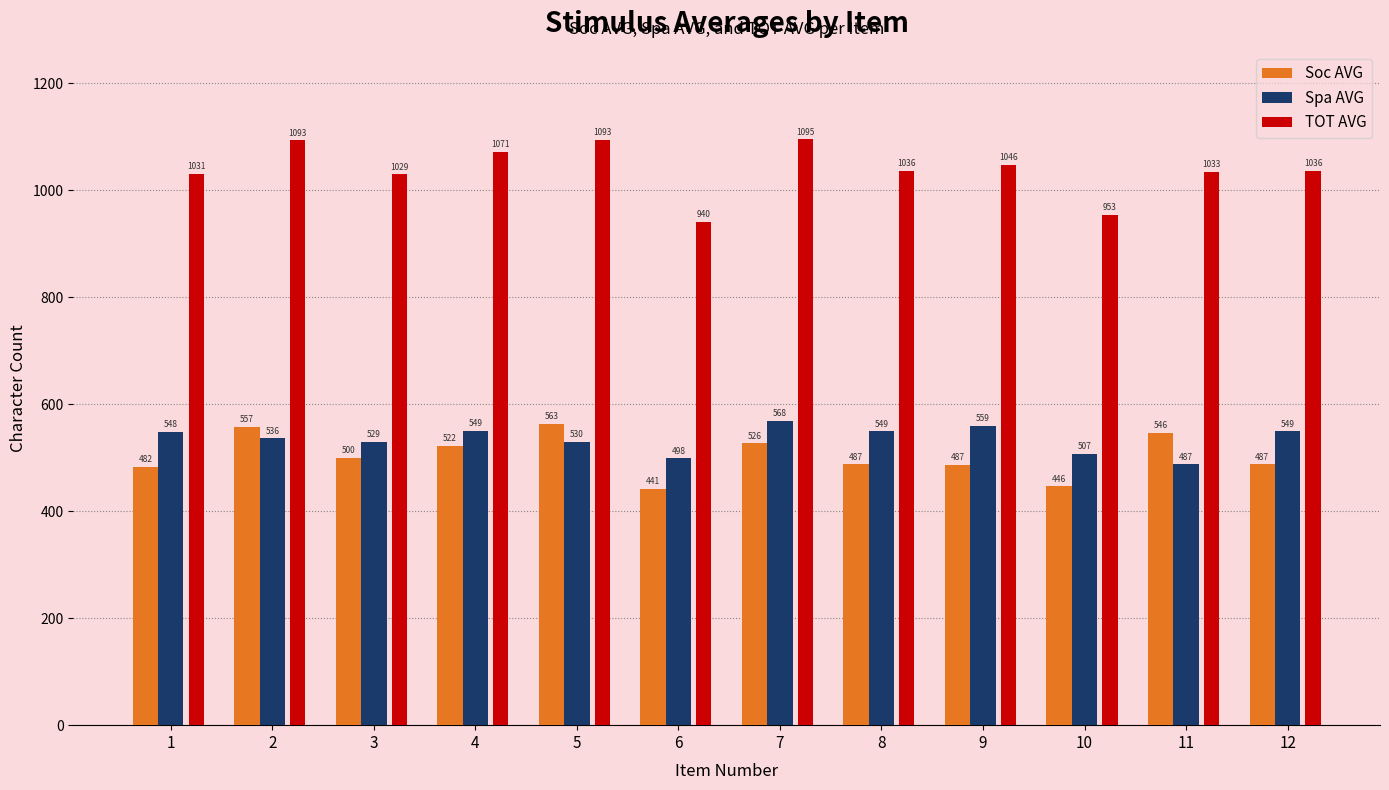

How many bars are there in each group?

3